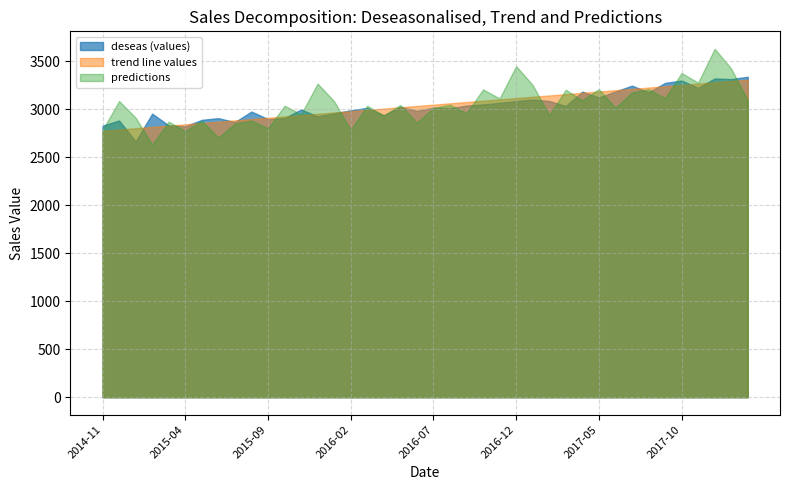

At 2018-02, list the series in order from smallest to largest.

predictions, trend line values, deseas (values)